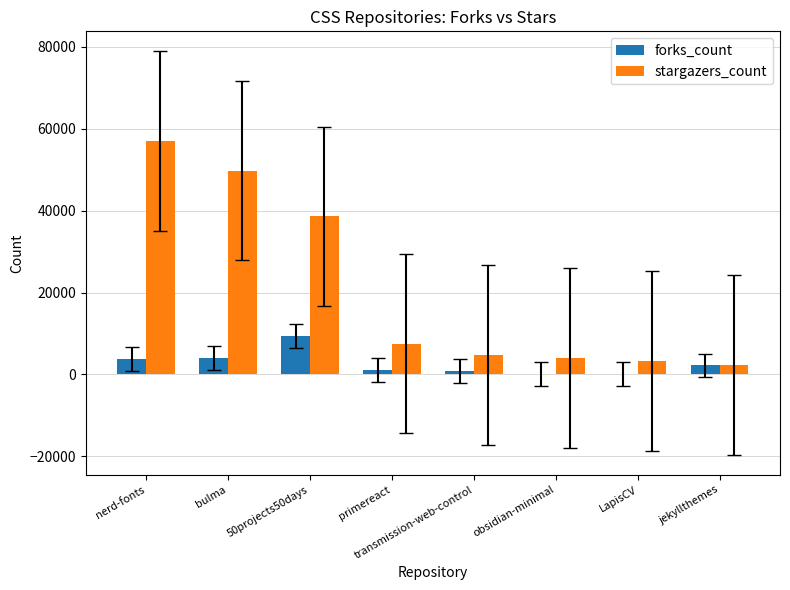

The value of forks_count at 50projects50days is 13886. True or false?

False